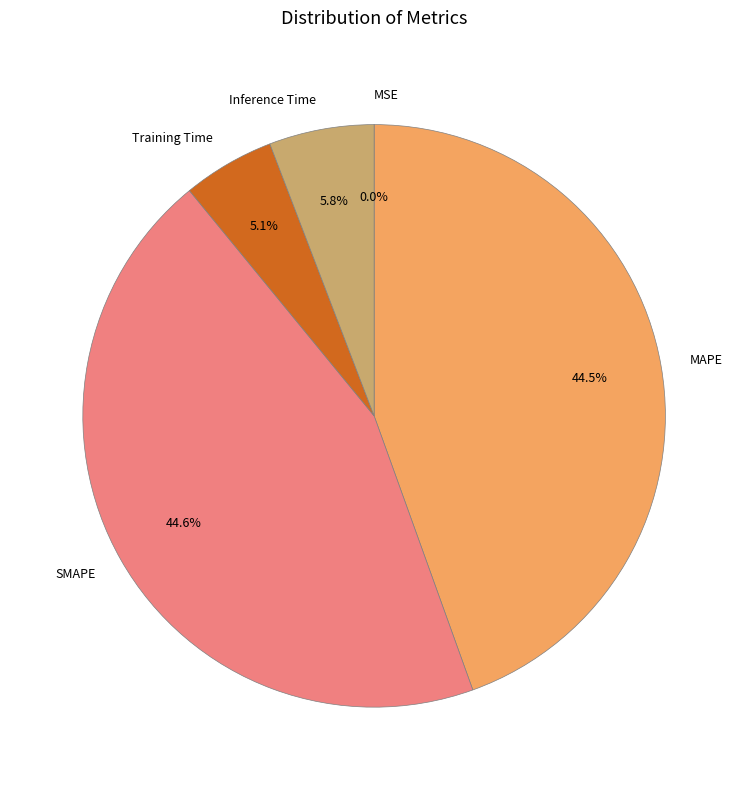

To the nearest percent, what is the difference between the largest and smallest slice percentages?

45%